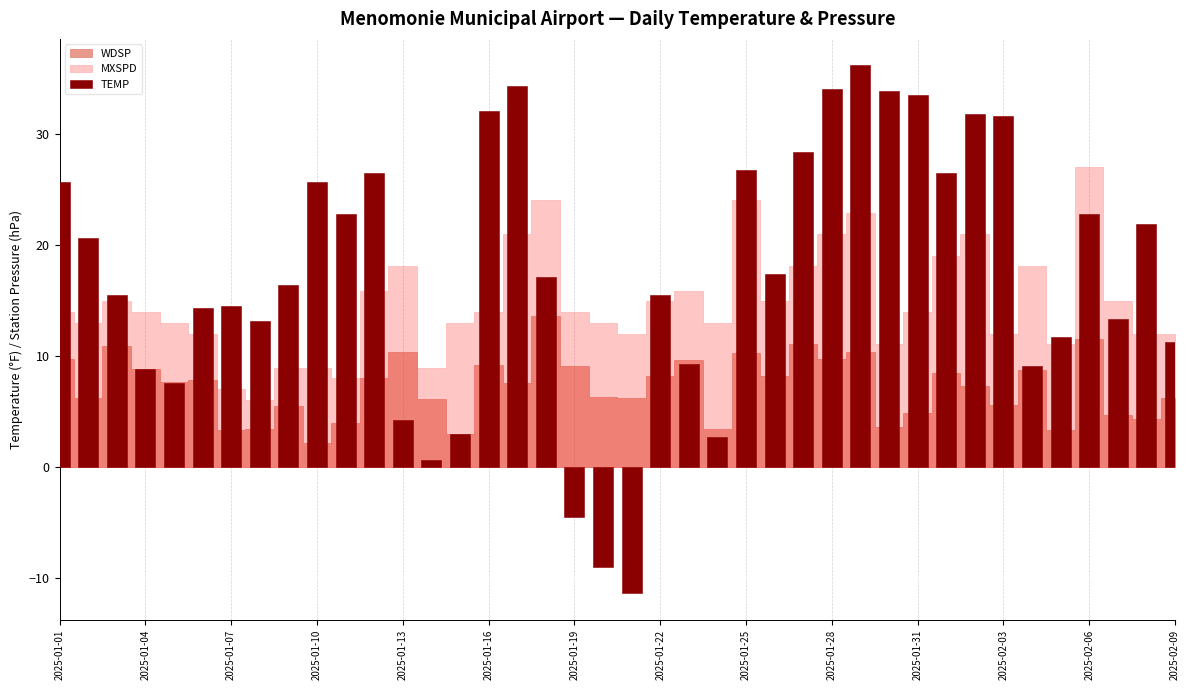

What is the smallest value displayed?

-11.4